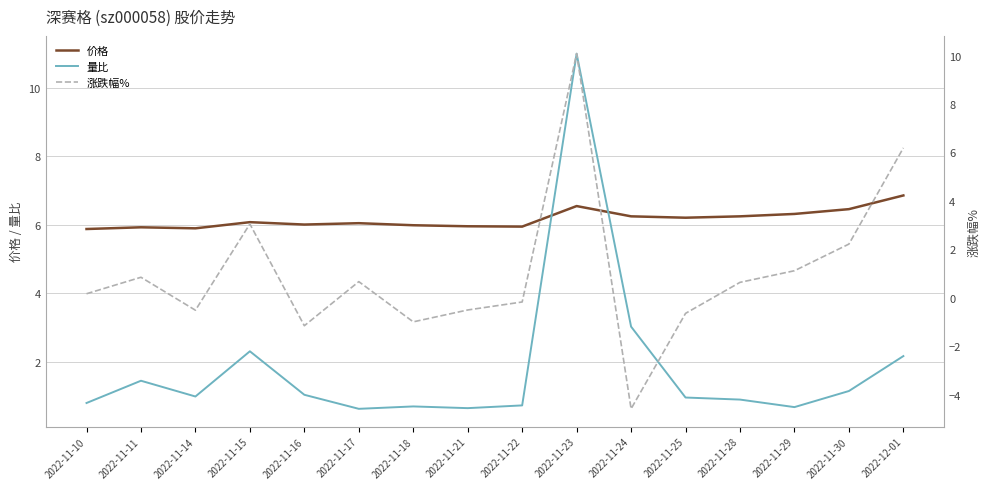

What is the average value of the 量比 series?

1.8